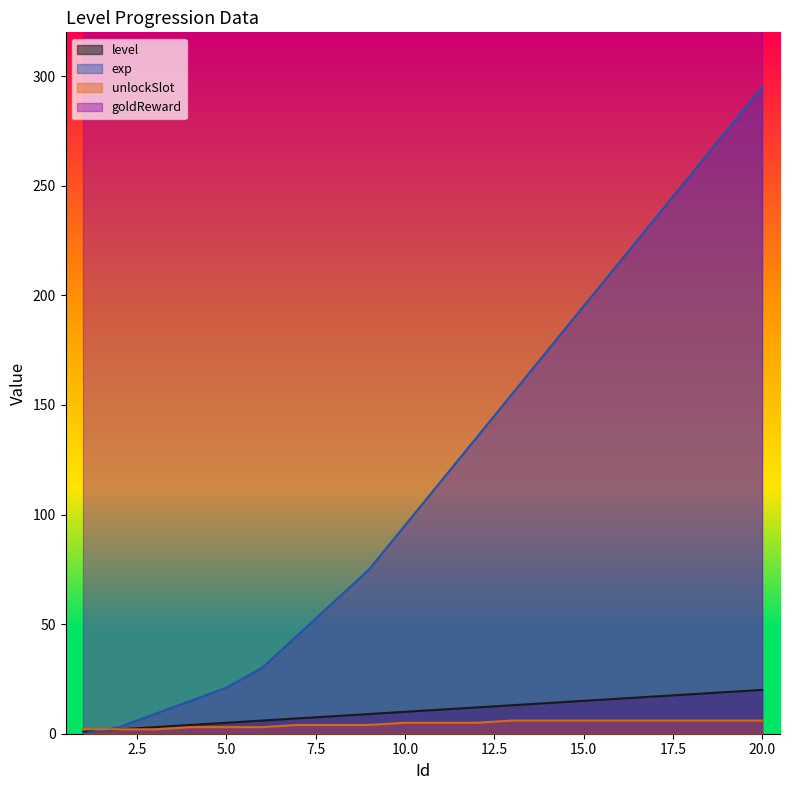

Reading right to left, extract all data points from this chart.

level: 20=20	19=19	18=18	17=17	16=16	15=15	14=14	13=13	12=12	11=11	10=10	9=9	8=8	7=7	6=6	5=5	4=4	3=3	2=2	1=1
exp: 20=295	19=275	18=255	17=235	16=215	15=195	14=175	13=155	12=135	11=115	10=95	9=75	8=60	7=45	6=30	5=21	4=15	3=9	2=3	1=0
unlockSlot: 20=6	19=6	18=6	17=6	16=6	15=6	14=6	13=6	12=5	11=5	10=5	9=4	8=4	7=4	6=3	5=3	4=3	3=2	2=2	1=2